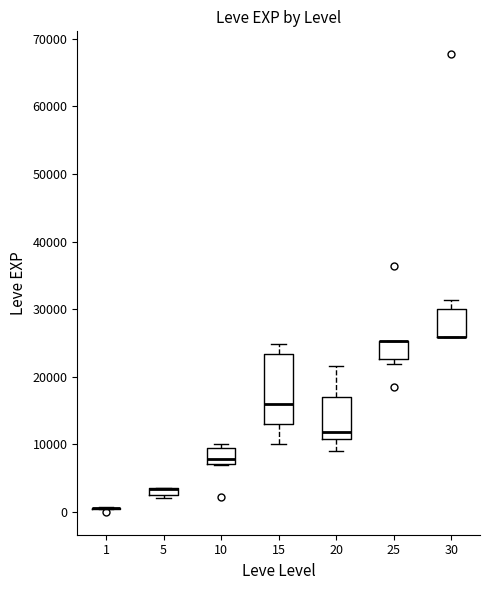

Comparing the boxes themselves (not the whiskers), which one is the tallest?

15